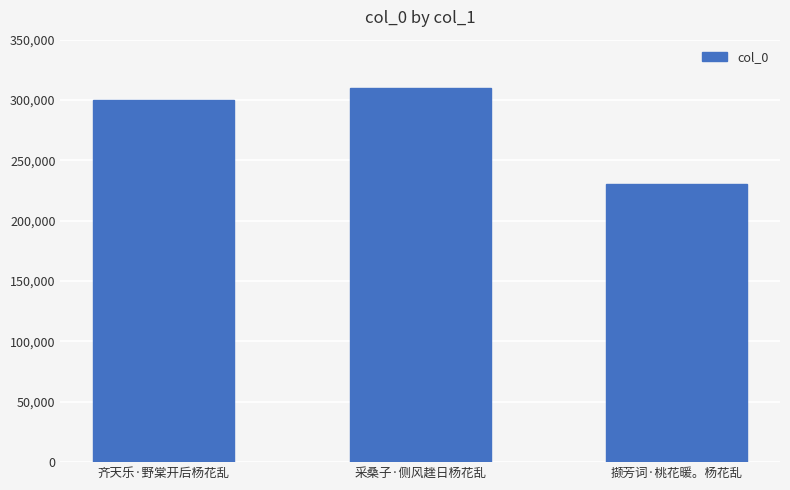

Rank the categories by value from lowest to highest.

撷芳词·桃花暖。杨花乱, 齐天乐·野棠开后杨花乱, 采桑子·侧风趖日杨花乱